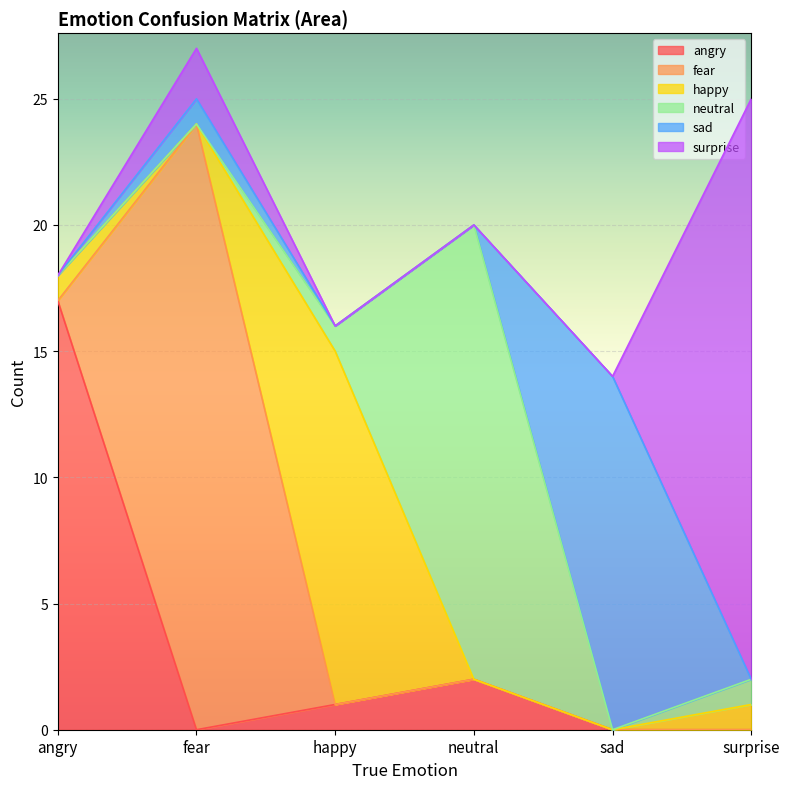

Rank the categories by angry value from highest to lowest.

angry, neutral, happy, fear, sad, surprise